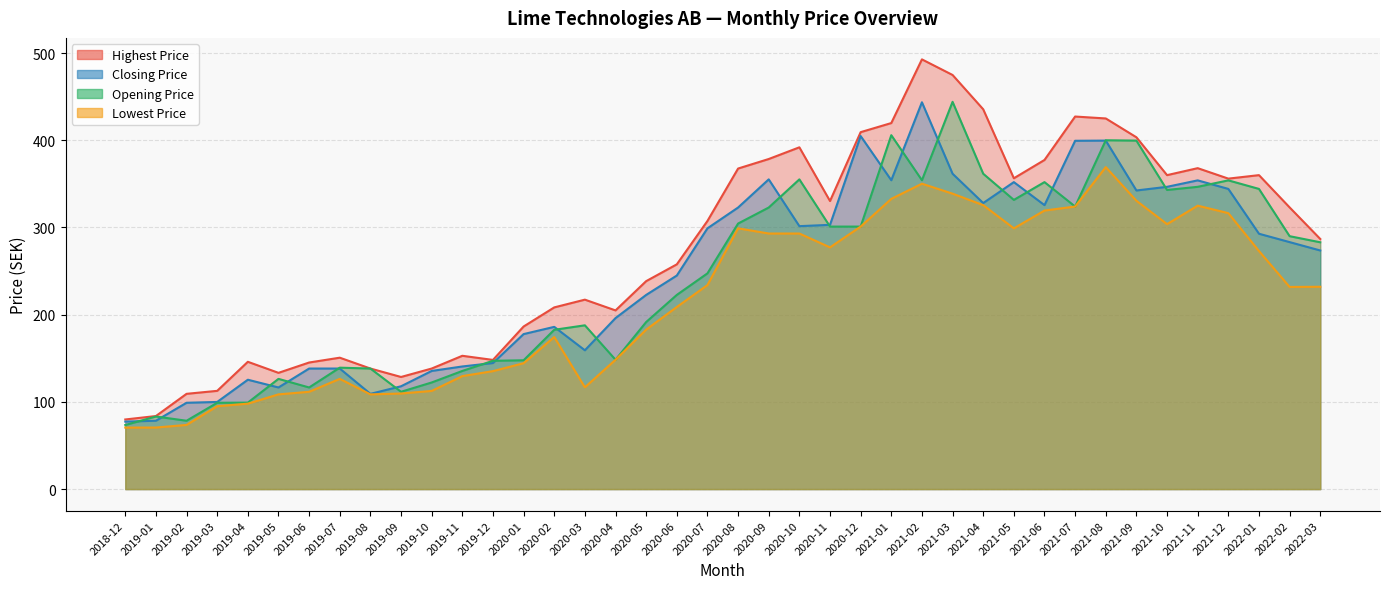

What is the label of the 26th point from the right?

2020-02